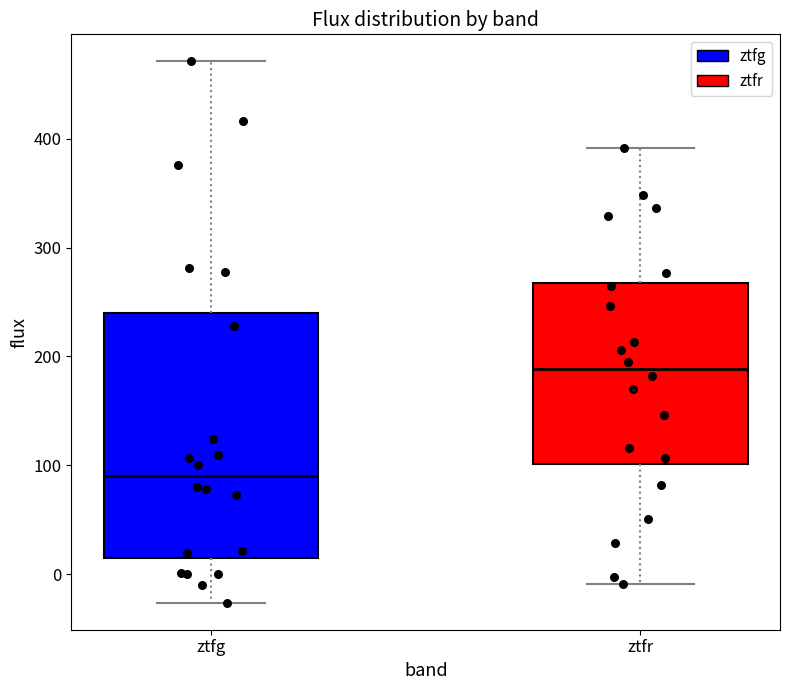

Reading left to right, transcribe this box plot: for each box, give where its median line is, the range the box spans, and where its two whiskers end, as read against the y-axis. The values are not printed on the chart, so give them approximately, as read against the axis.

ztfg: median 90, box 10 to 240, whiskers -30 to 470
ztfr: median 190, box 100 to 270, whiskers -10 to 390